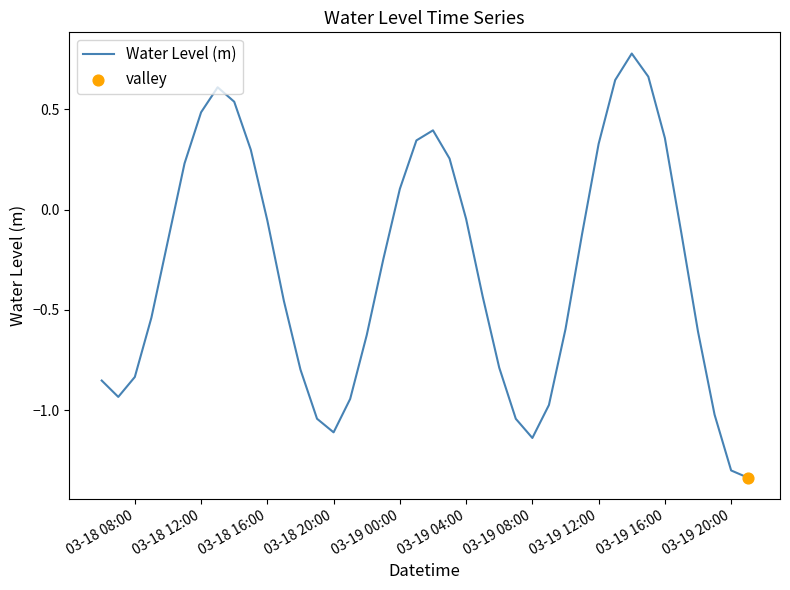

What is the greatest value displayed?

0.8